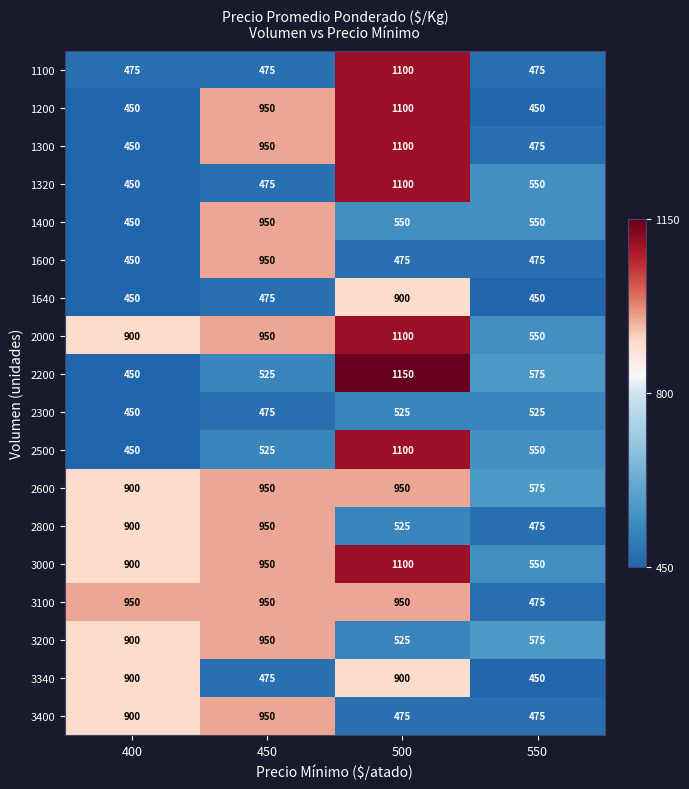

The value of 1320 at 500 is 1440. True or false?

False